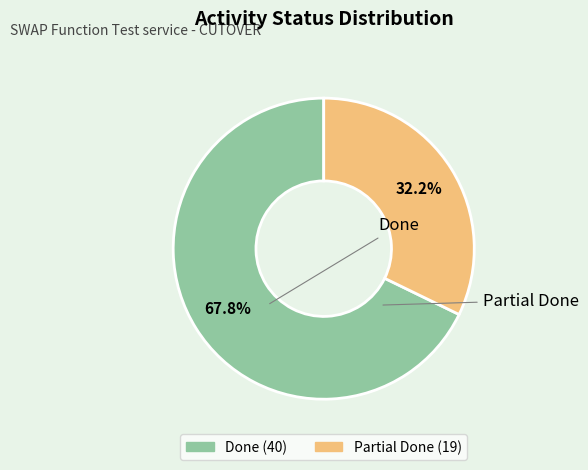

What portion of the pie excludes Partial Done?

67.8%